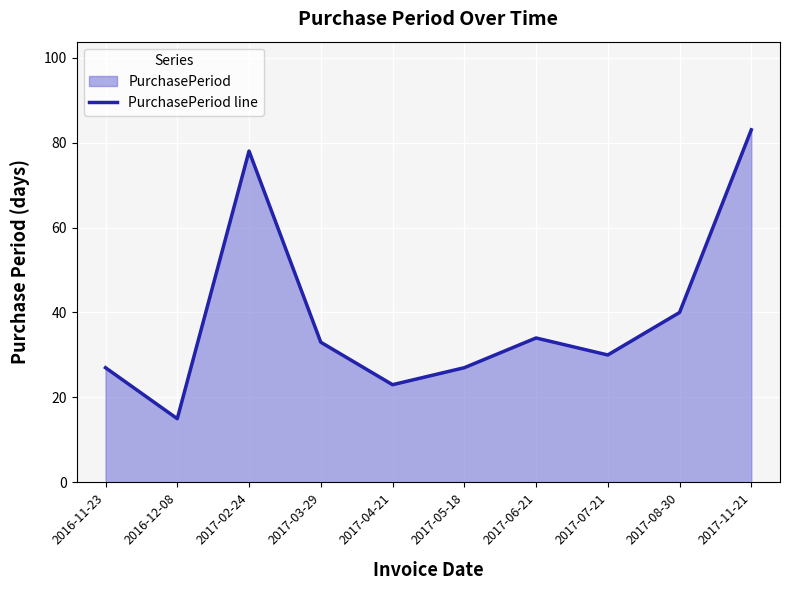

At which category does the chart reach its peak across all series?

2017-11-21